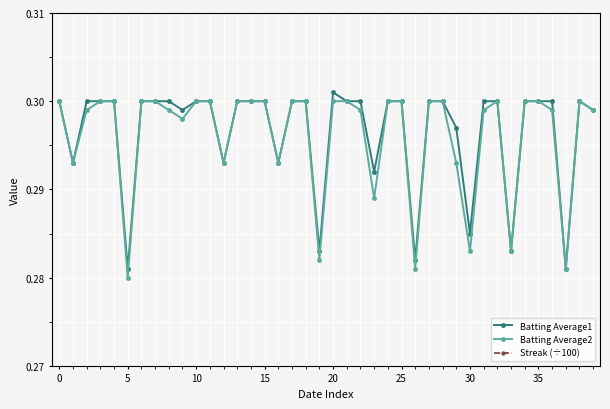

Where is Batting Average2 nearest to the value 0?

5